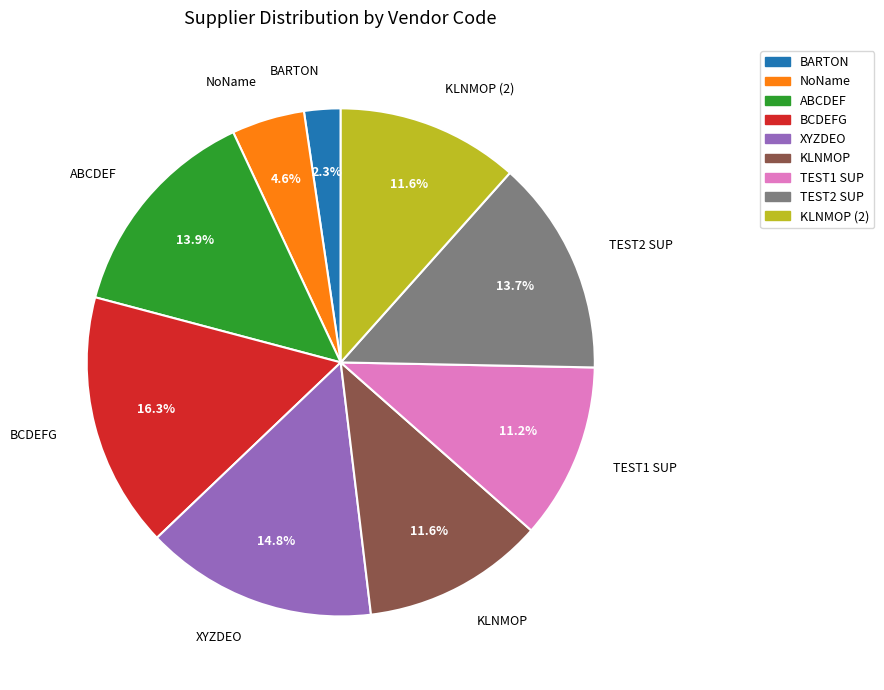

Is there any slice that represents more than half of the pie?

No